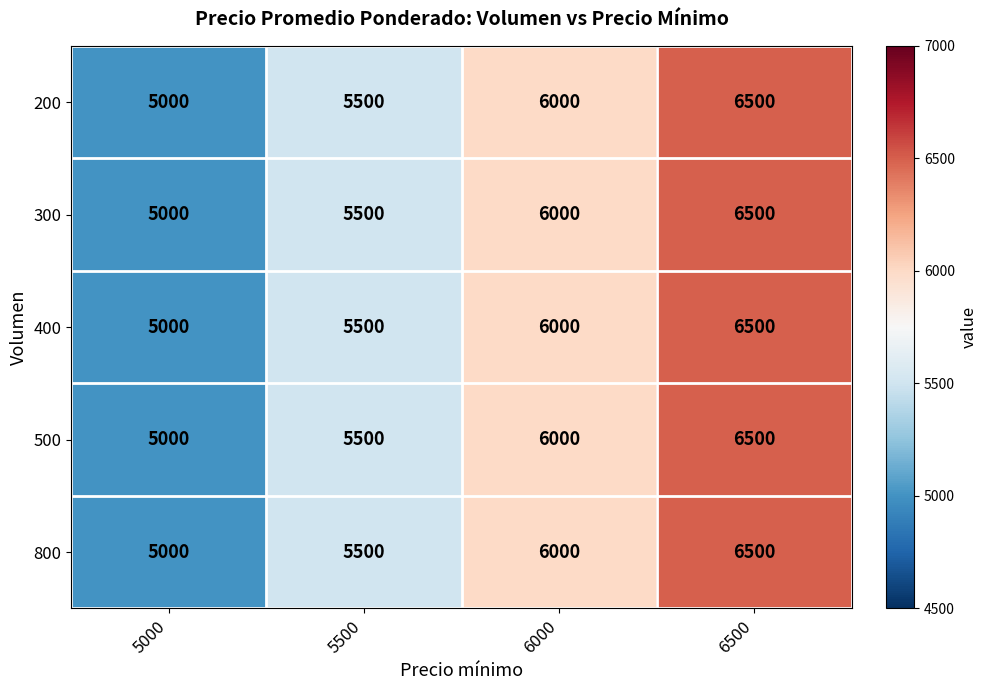

How many 200 values are between 5500 and 6500?

3